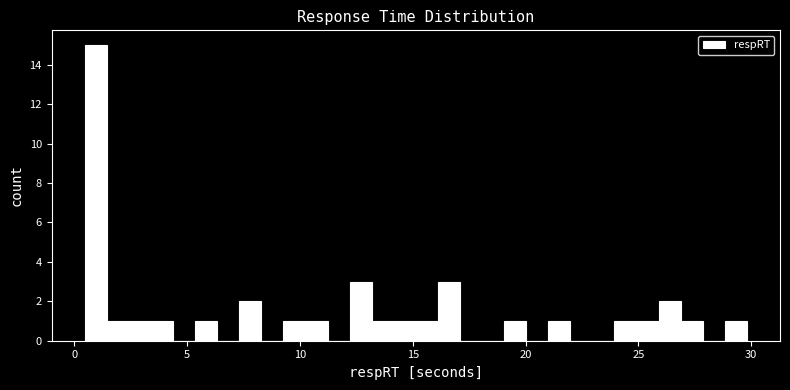

Around what value on the x-axis is the tallest bar? Give the approximate position of its centre, as read against the axis.

1.0